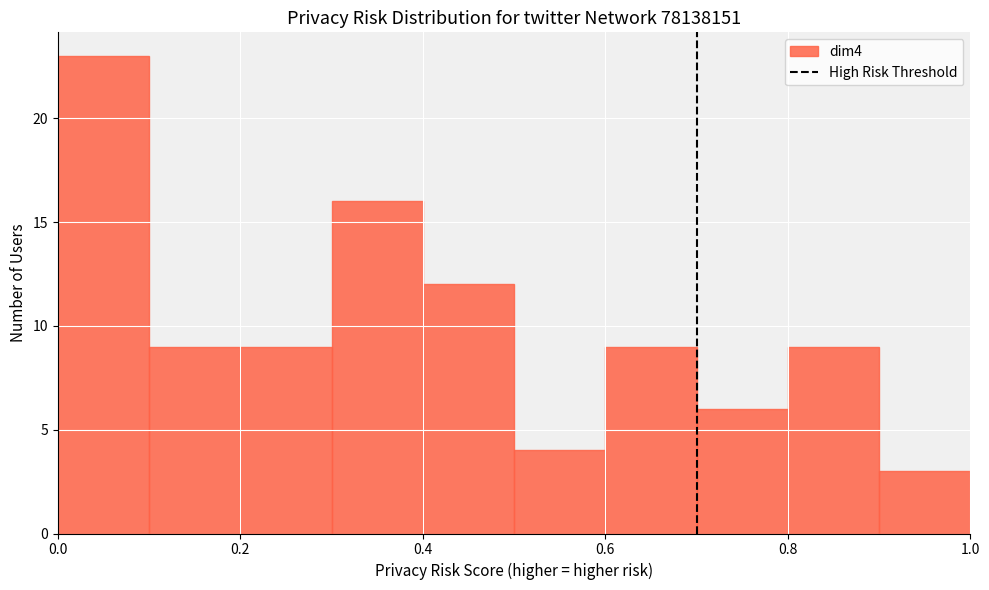

Reading left to right, transcribe this chart: for each bar, give the range it covers on the x-axis and its height. The values are not printed on the chart, so give them approximately, as read against the axis.

0.0 to 0.1: 23
0.1 to 0.2: 9
0.2 to 0.3: 9
0.3 to 0.4: 16
0.4 to 0.5: 12
0.5 to 0.6: 4
0.6 to 0.7: 9
0.7 to 0.8: 6
0.8 to 0.9: 9
0.9 to 1.0: 3